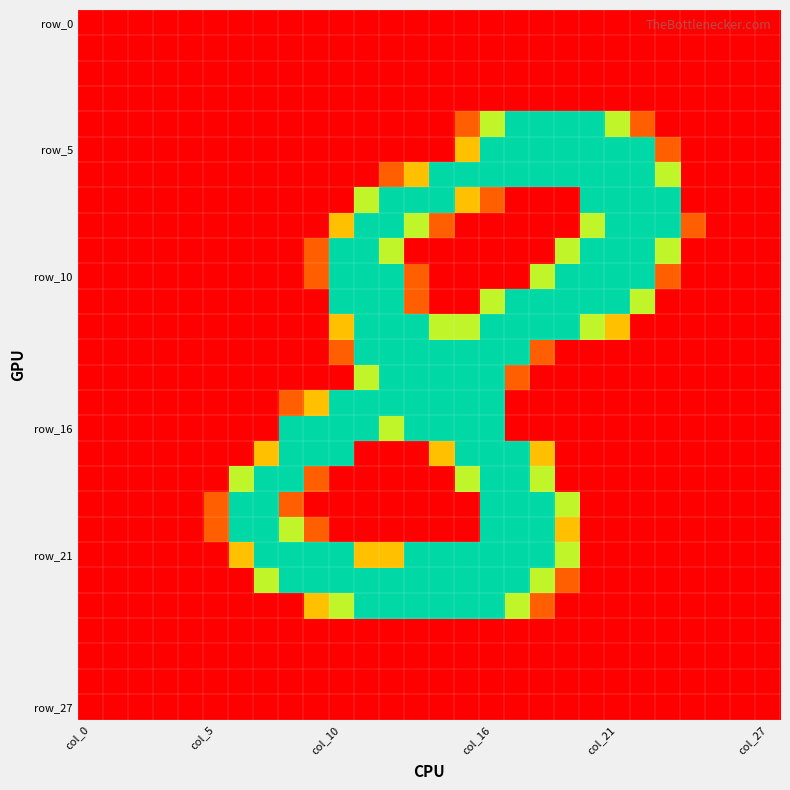

How many series are shown in this chart?

28